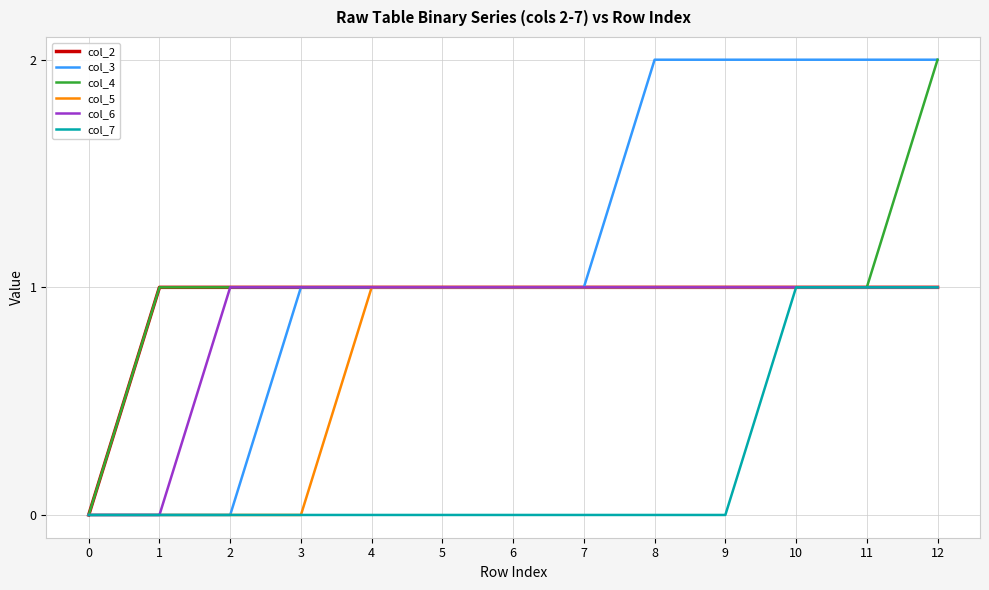

What is the approximate value of col_6 at 10?

1